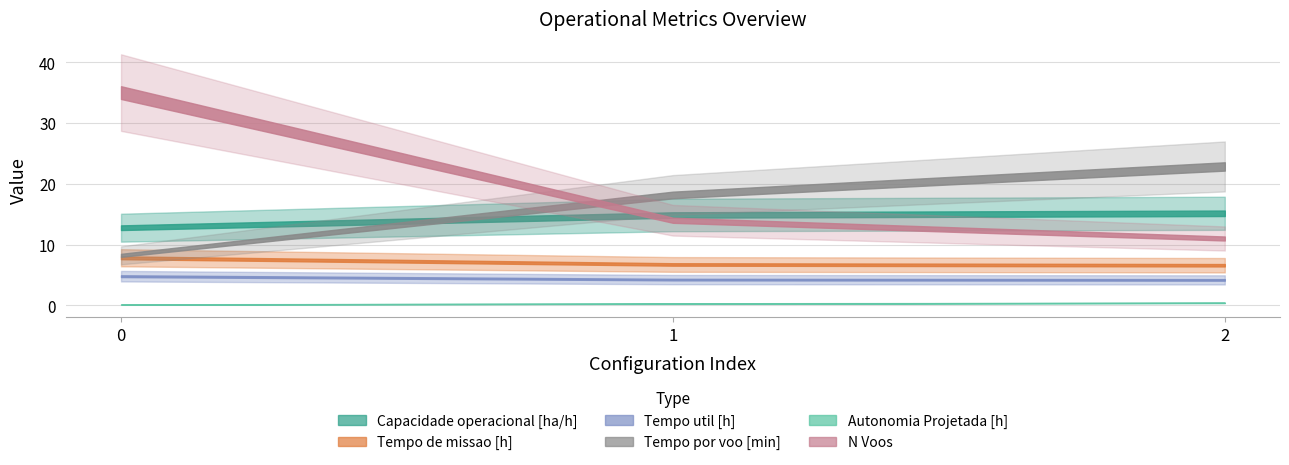

True or false: Tempo por voo [min] has a value of 26.9 at 1.

False